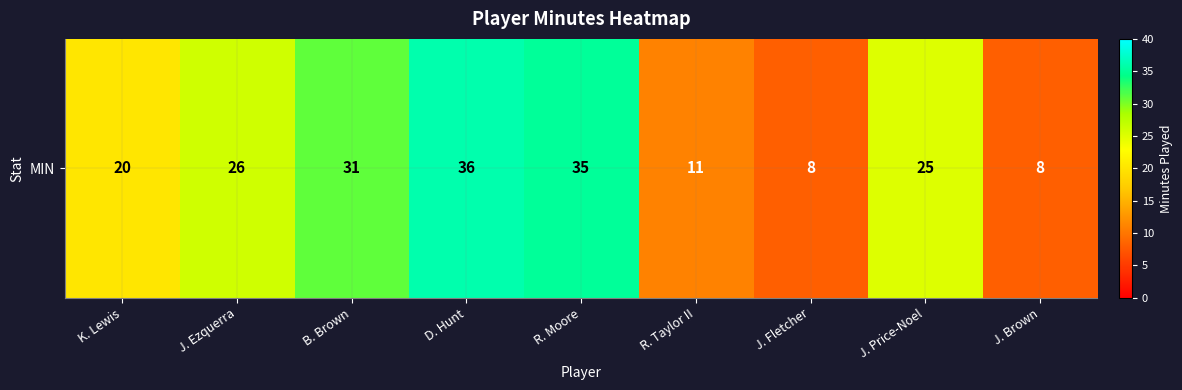

What is the sum of the values at J. Brown and J. Ezquerra?

34